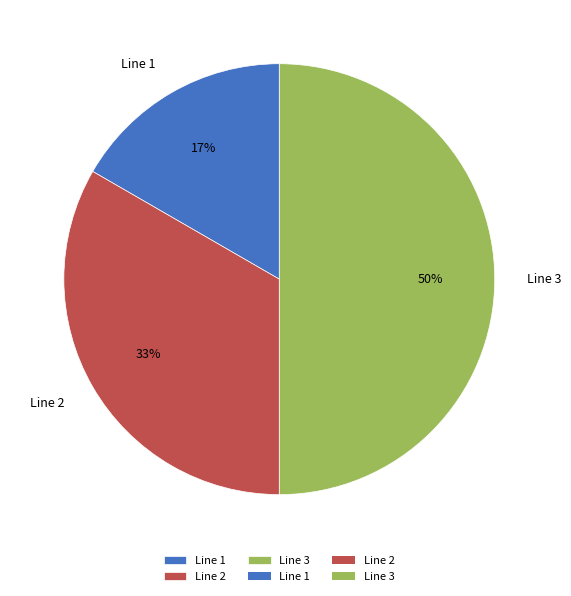

To the nearest percent, what is the combined percentage of Line 1 and Line 3?

67%